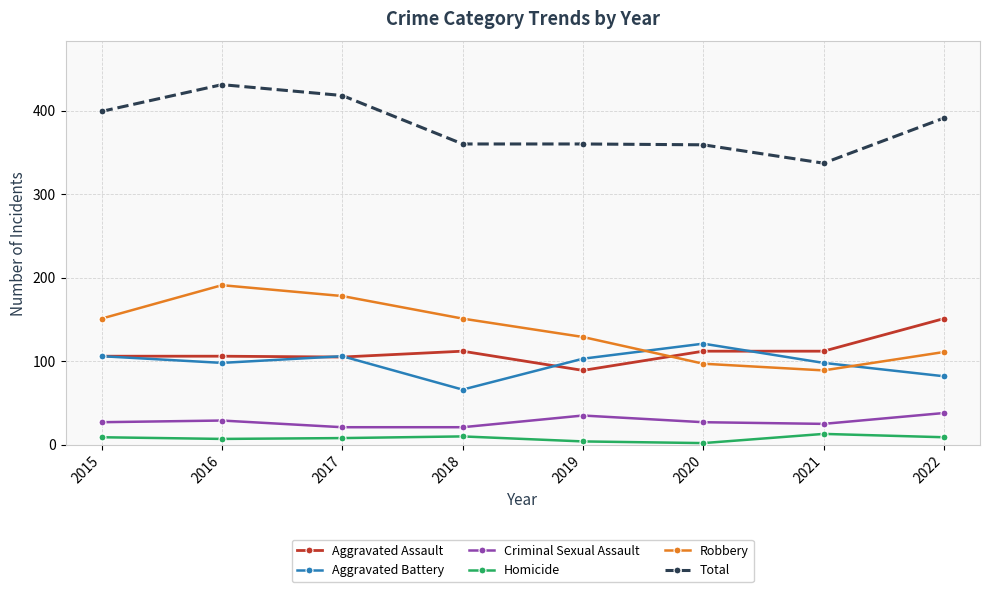

Is it true that Criminal Sexual Assault equals 35 at 2019?

True